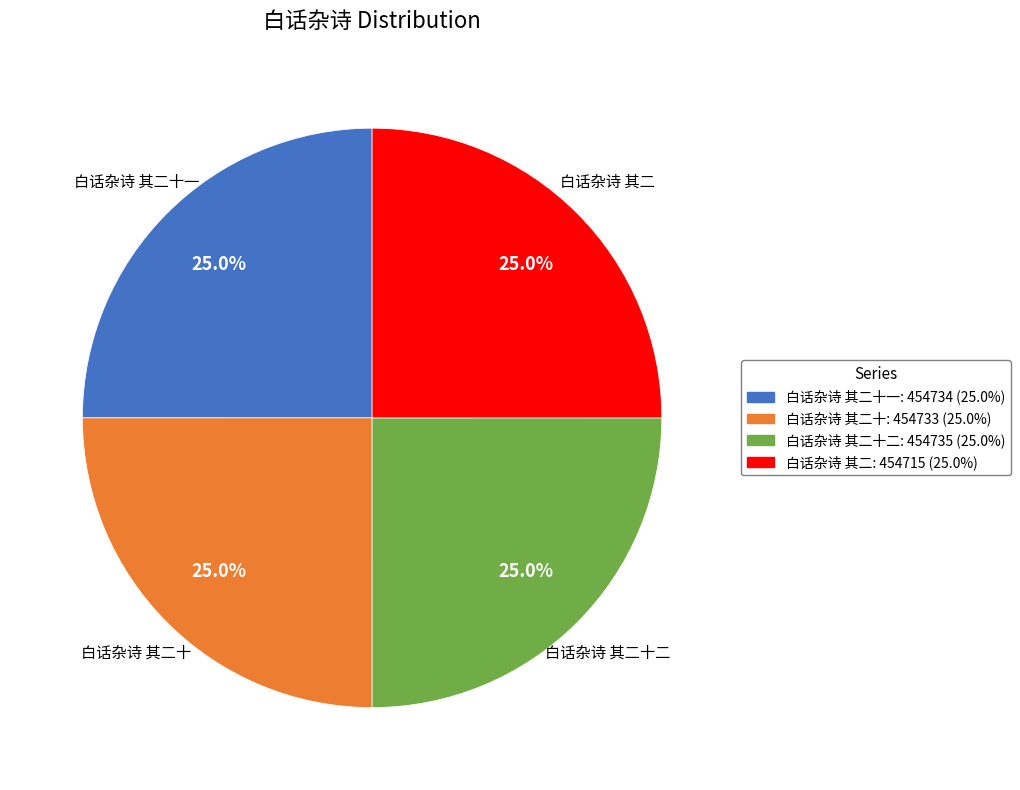

Does any single category account for the majority?

No